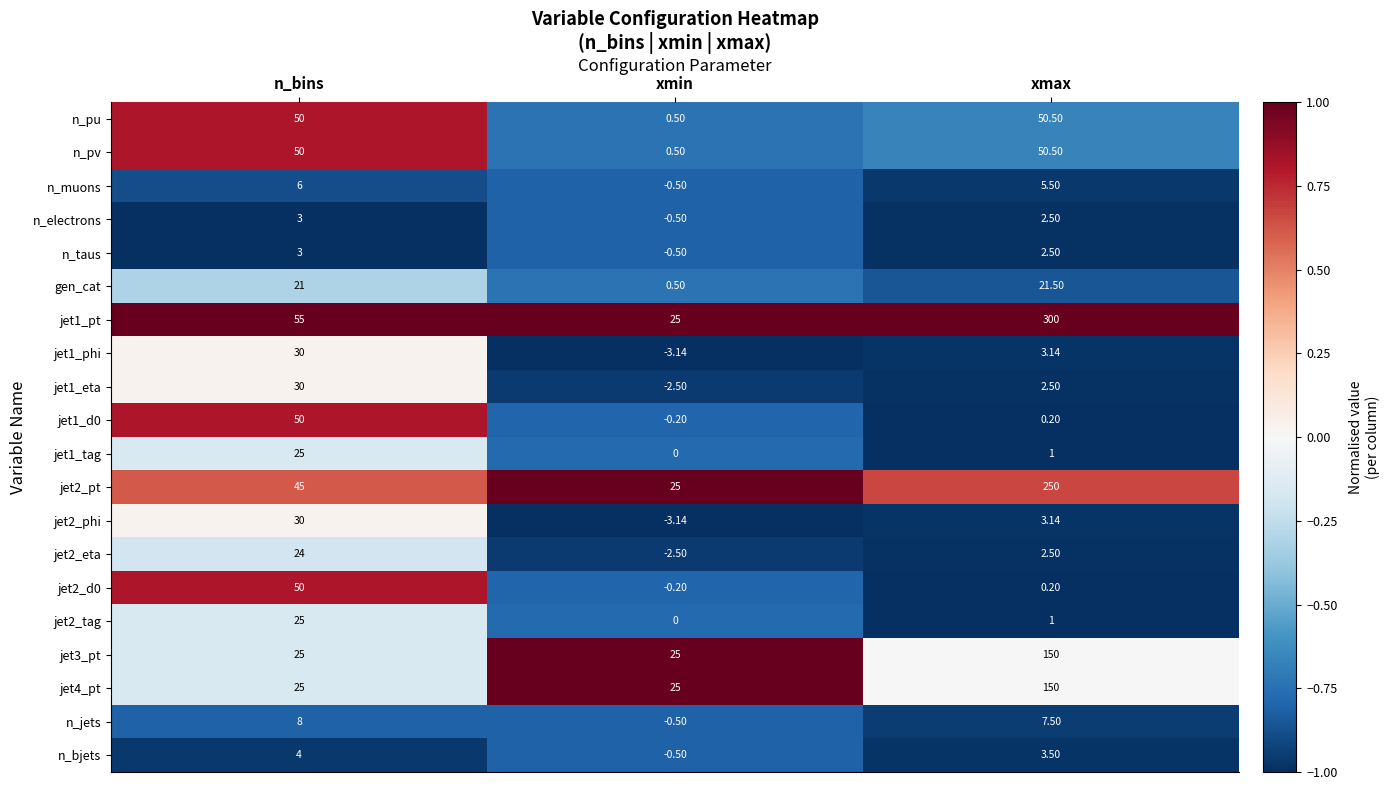

Which category has the lowest value across all series?

xmin